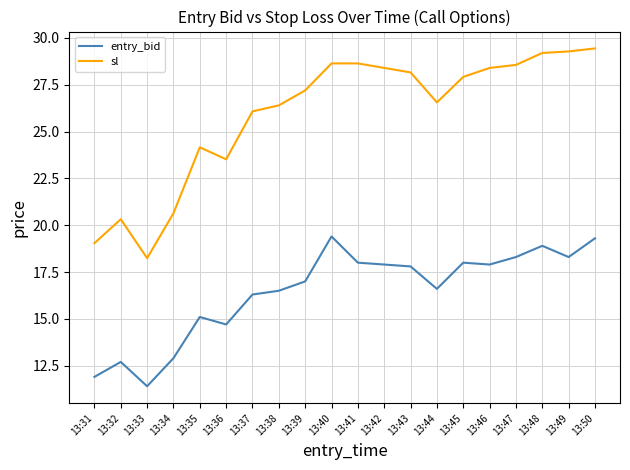

What is the difference between the maximum and second lowest values in the sl series?

10.4